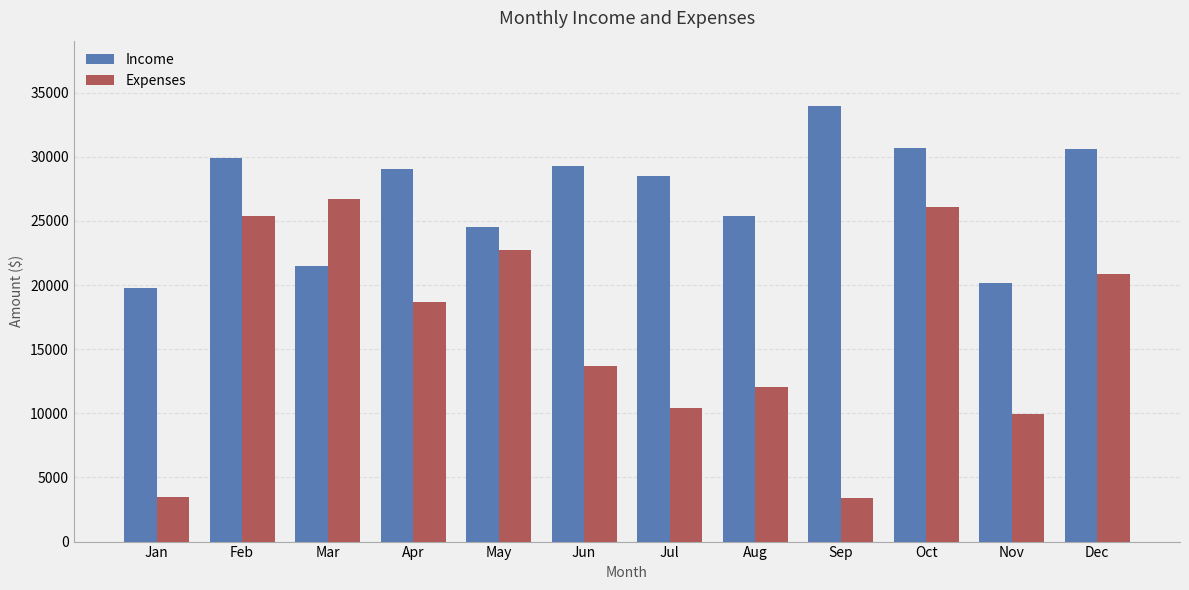

Which series has the largest range (max minus min)?

Expenses